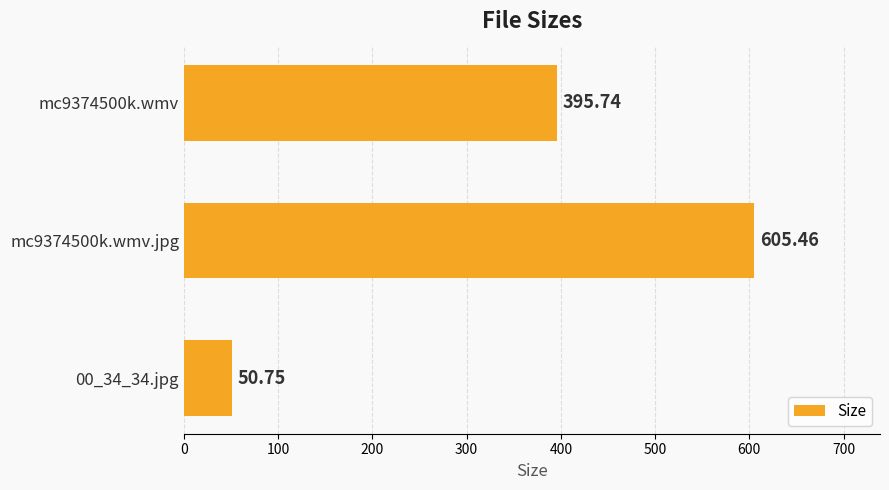

What is the average value?

350.7